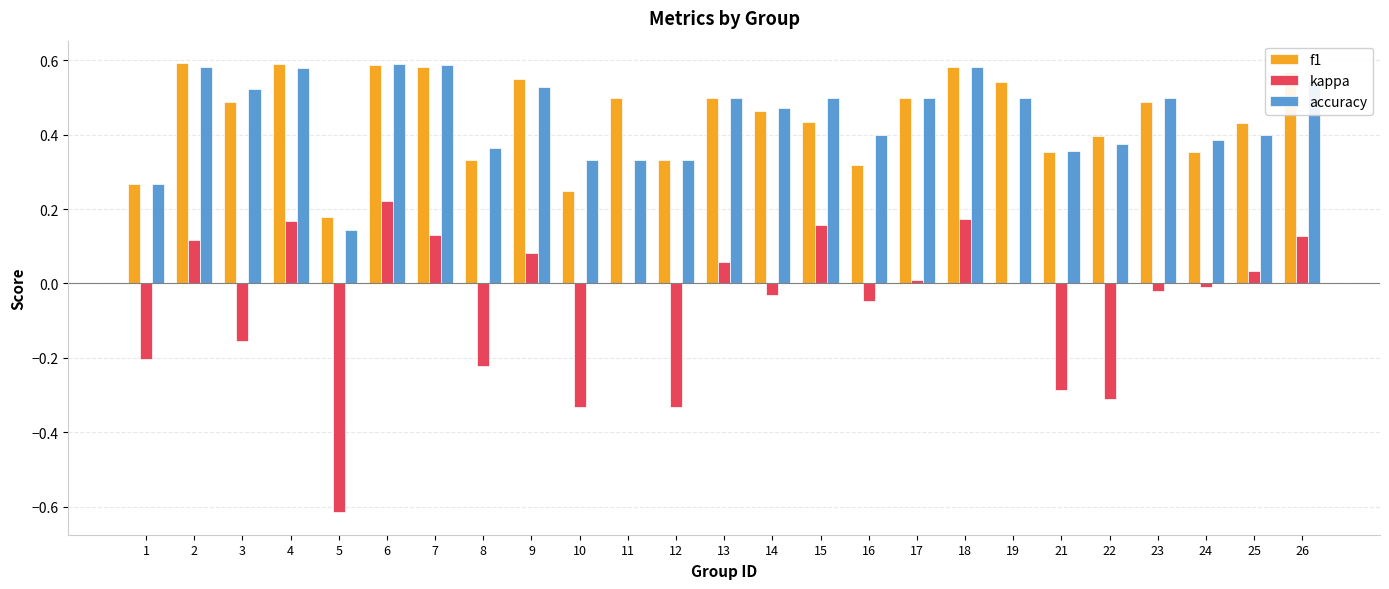

Which category has the highest value in the kappa series?

6